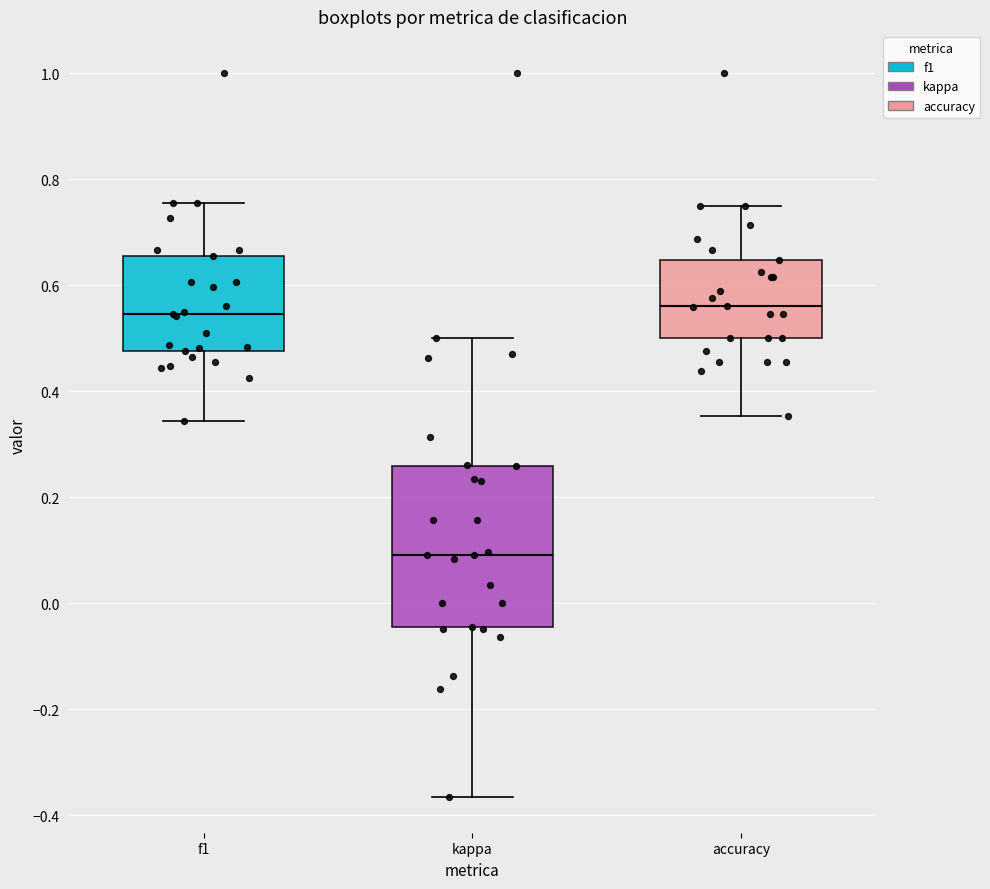

Which box has the lowest median line?

kappa